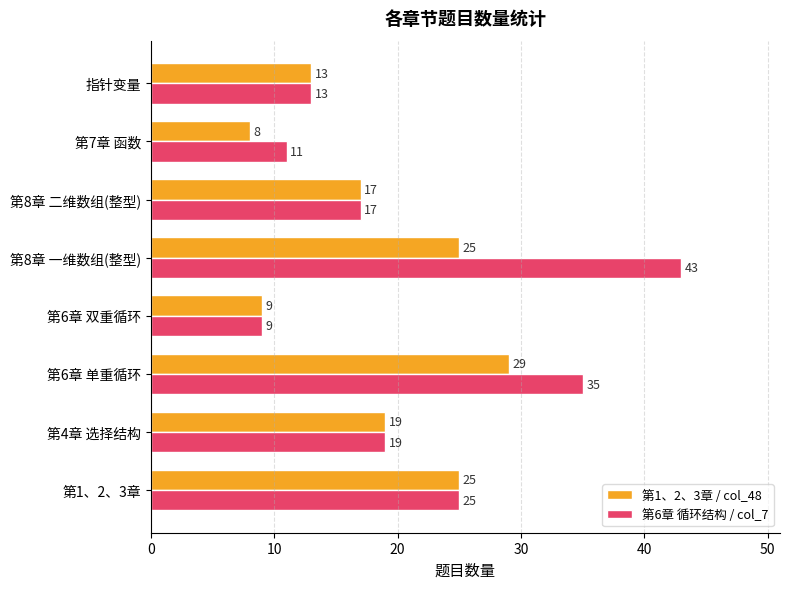

What is the difference between the second highest and second lowest values in the 第1、2、3章 / col_48 series?

16